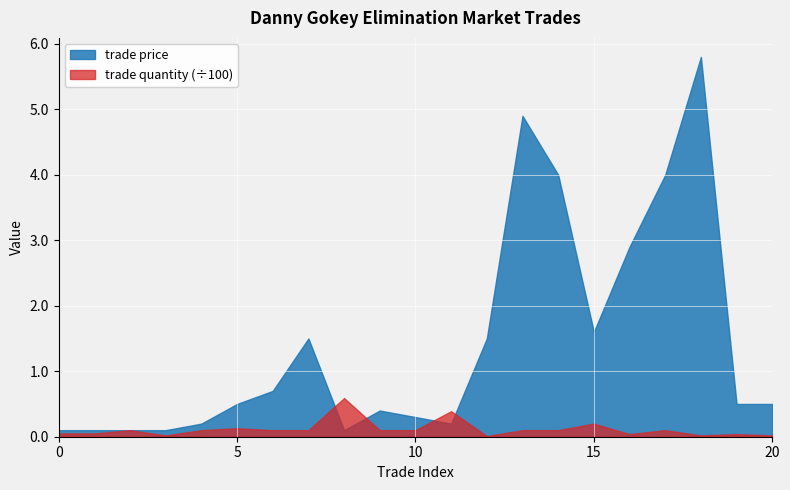

True or false: trade quantity has more than 2 interior local peaks.

True